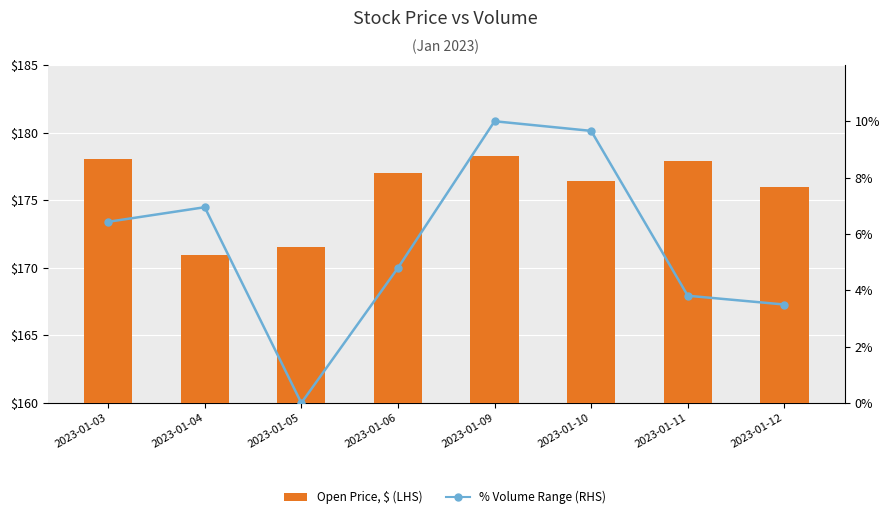

Which category has the highest value in the % Volume Range (RHS) series?

2023-01-09